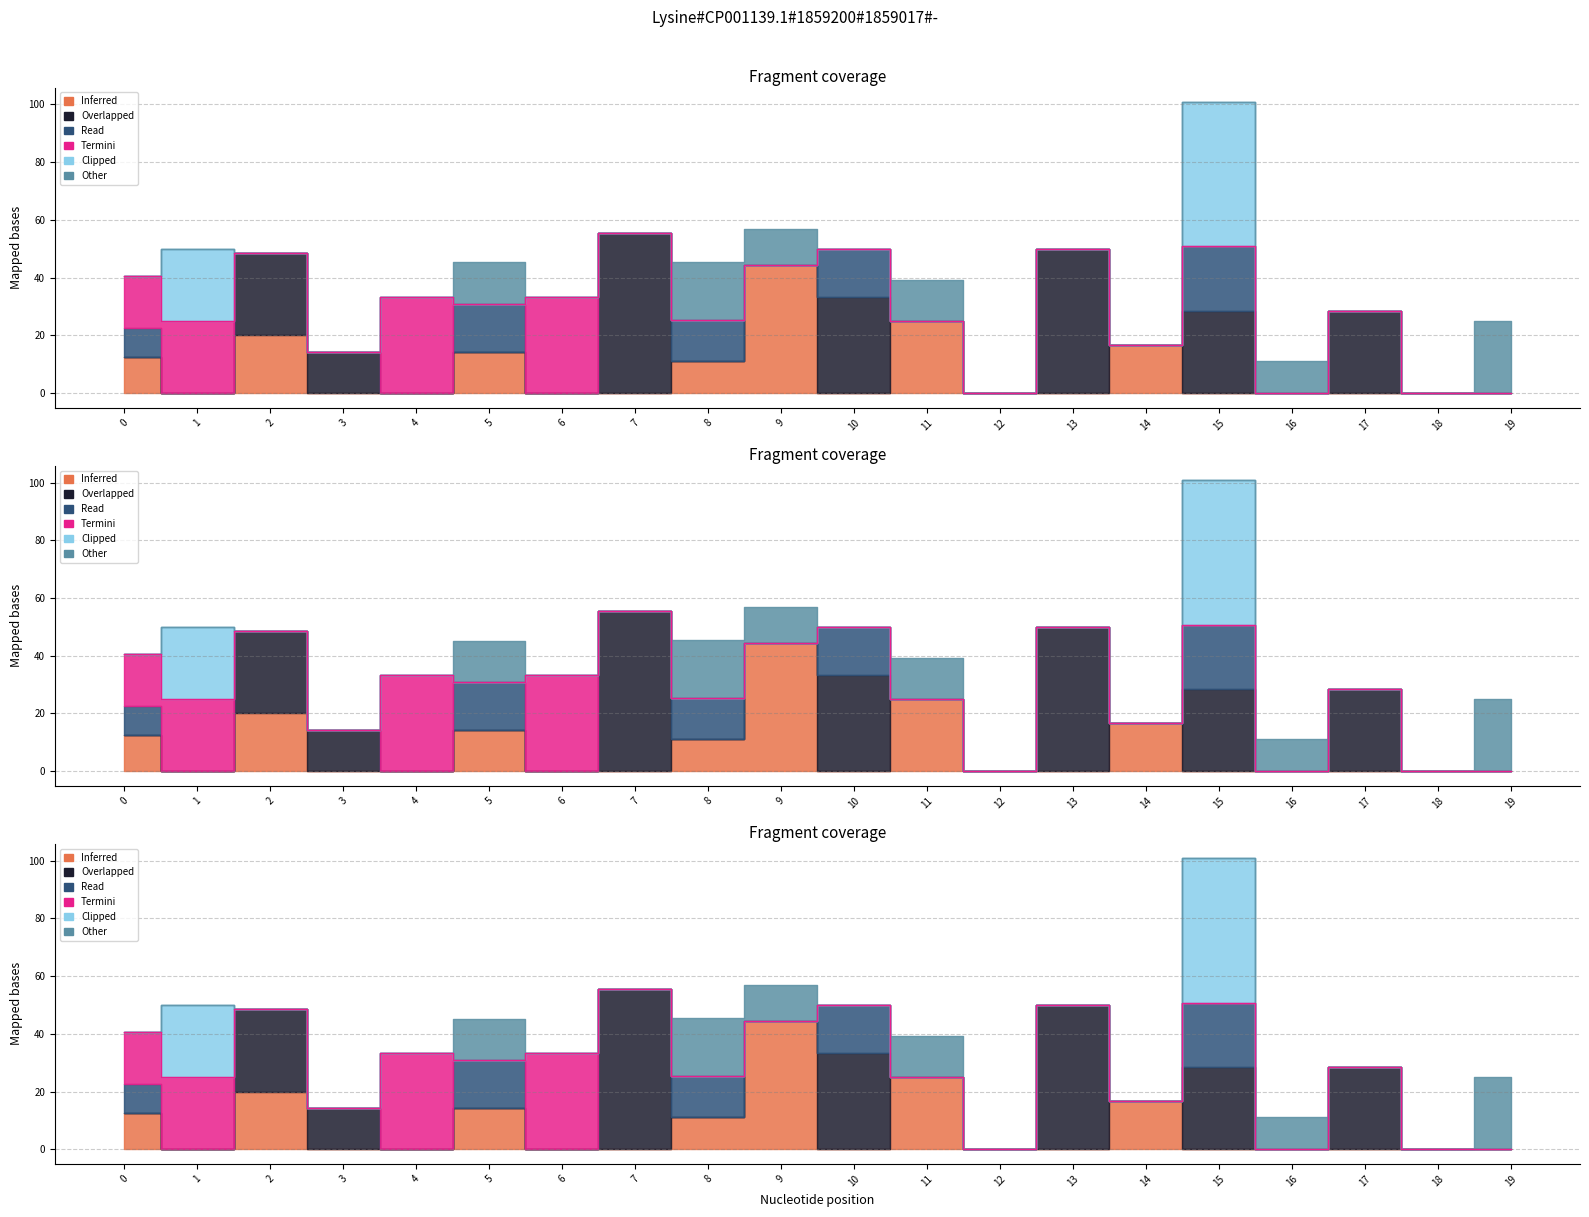

How many lines are shown in the chart?

6